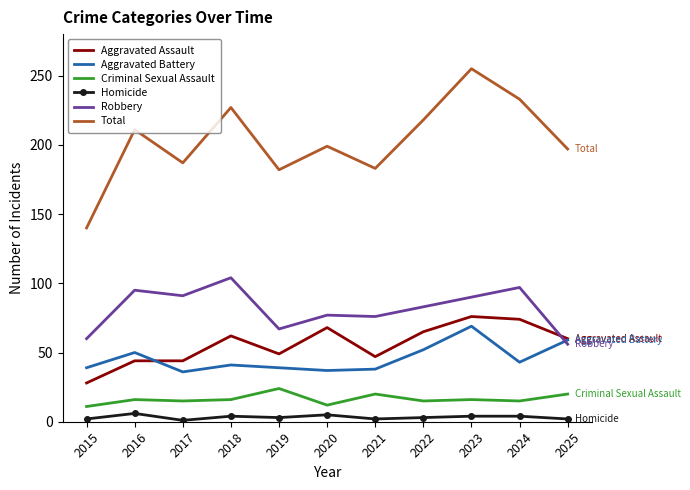

What is the approximate value of Aggravated Assault at 2017?

44